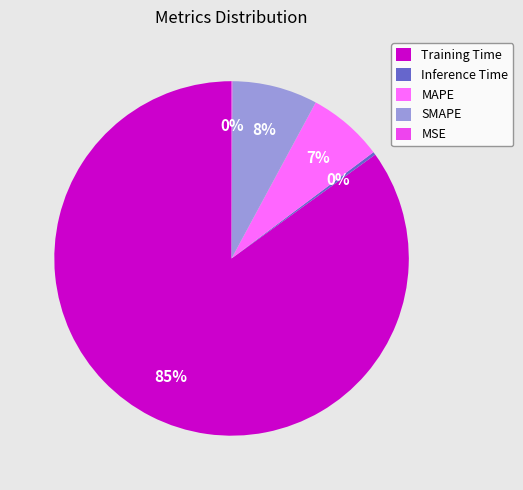

What percentage is the MAPE slice, to the nearest percent?

7%